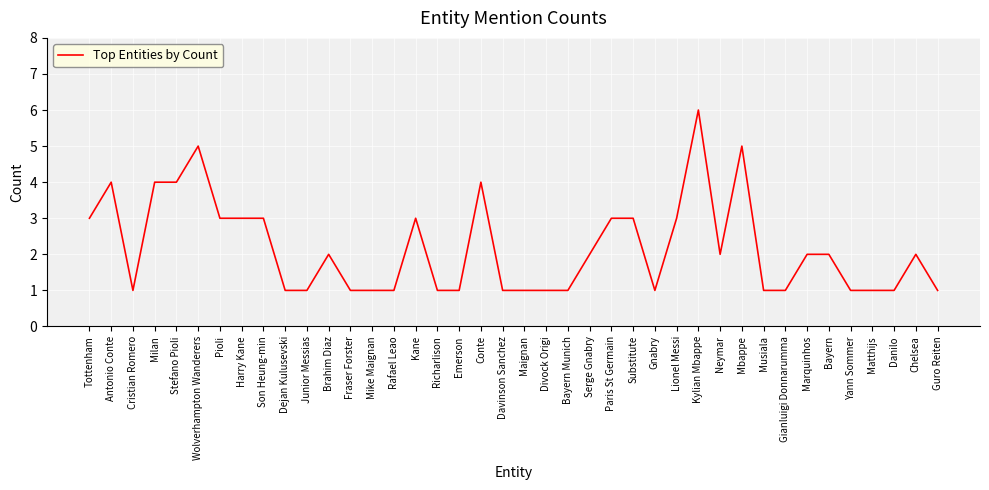

Count the number of data series in this chart.

1